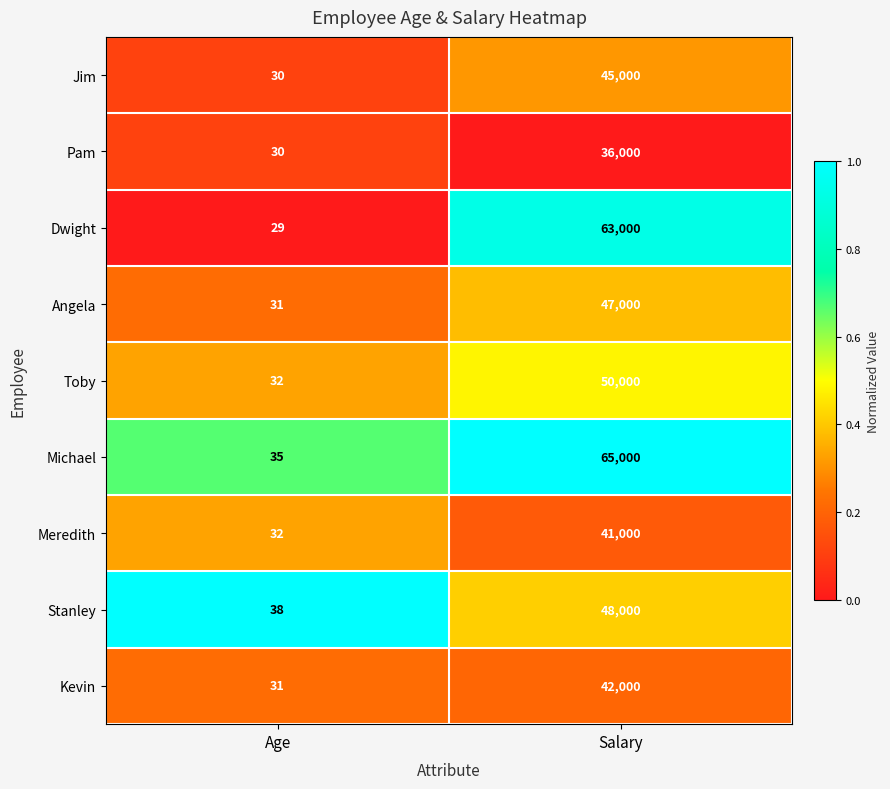

Which series has the widest spread of values?

Michael